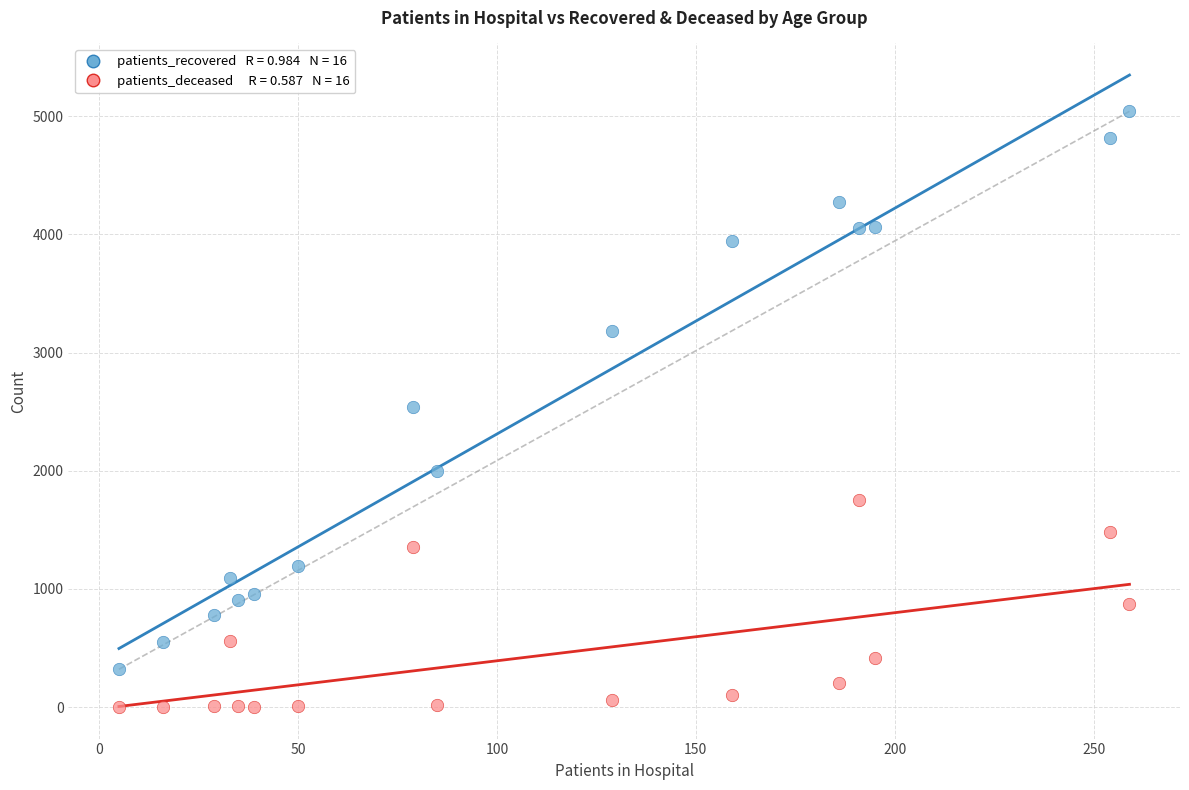

Across all data points, what is the range of X values (max minus min)?

254